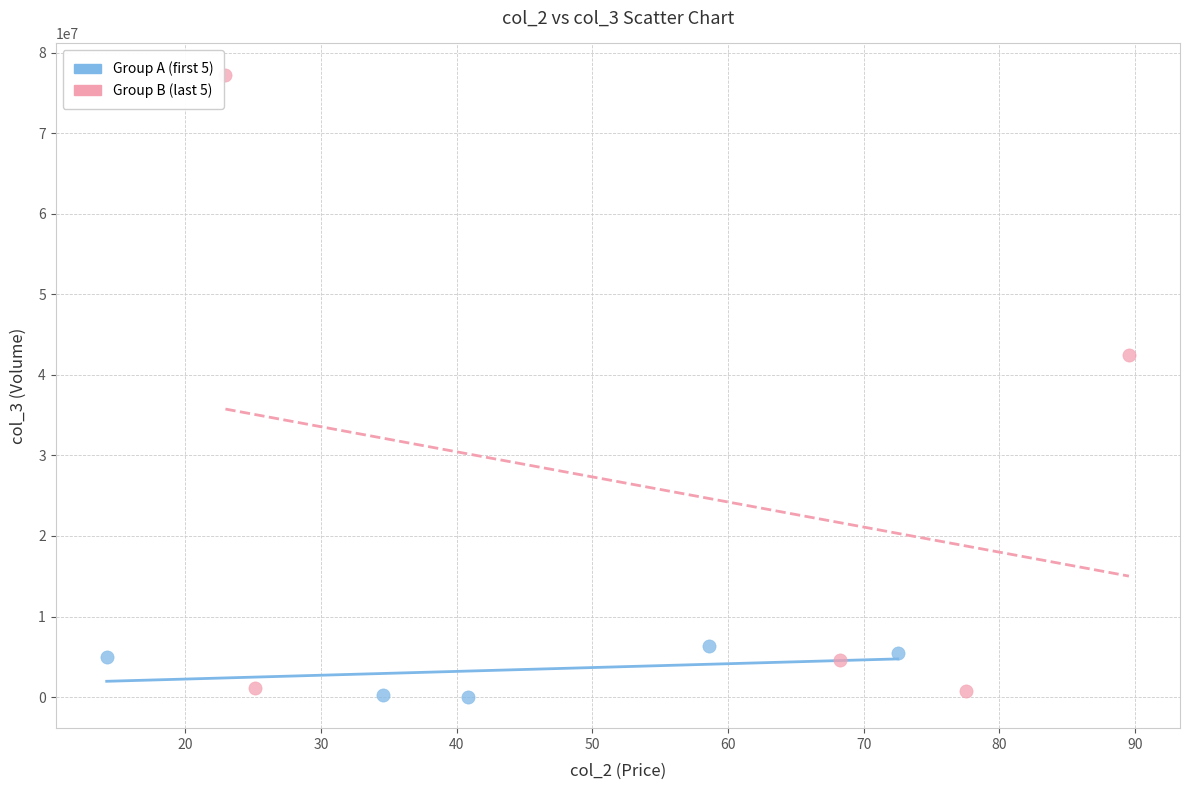

Which series contains the lowest Y value?

Group A (first 5)